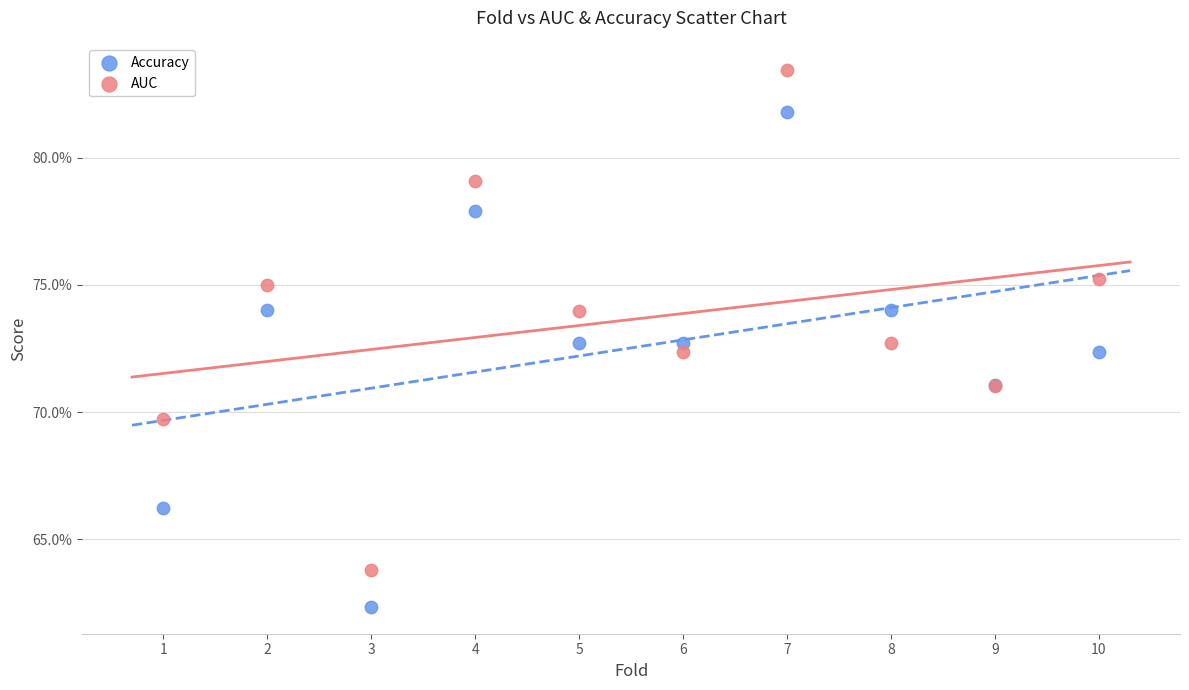

Which series contains the lowest Y value?

Accuracy